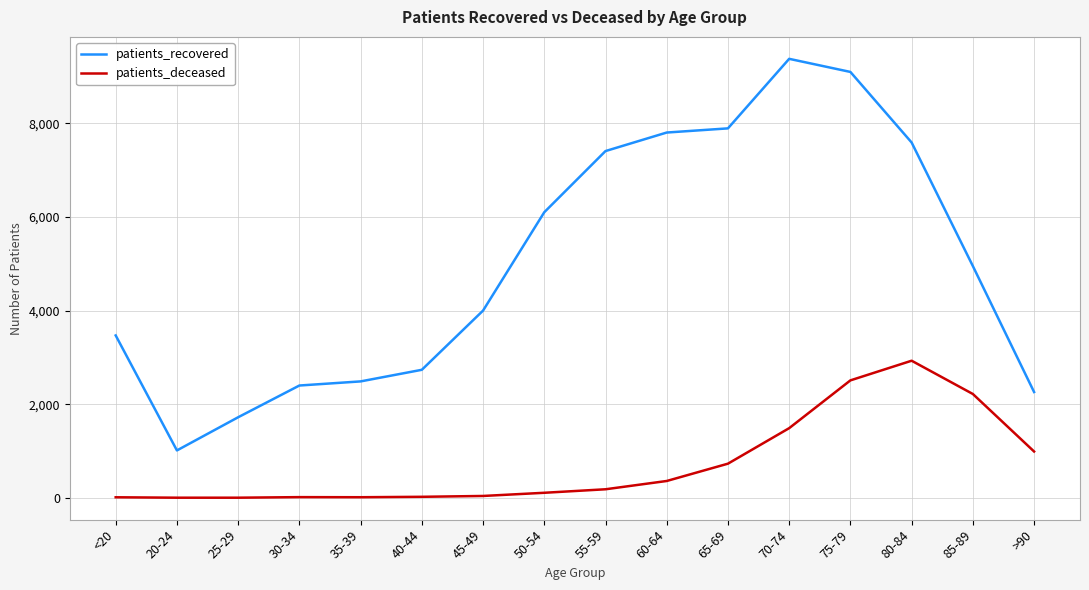

What is the maximum value shown in the chart?

9381